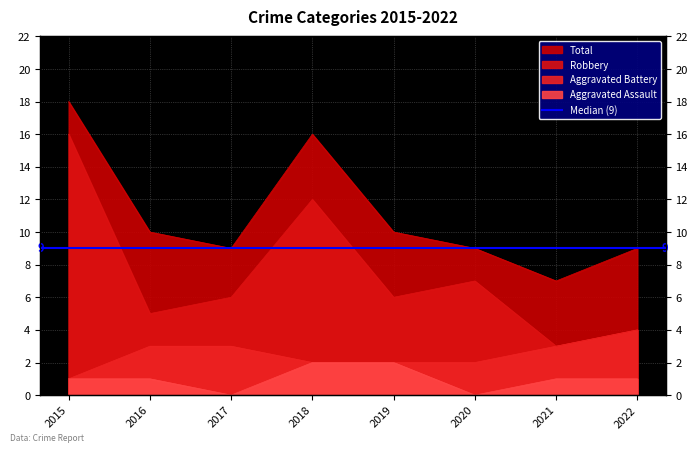

List the series in order of their peak value, lowest first.

Aggravated Assault, Aggravated Battery, Robbery, Total